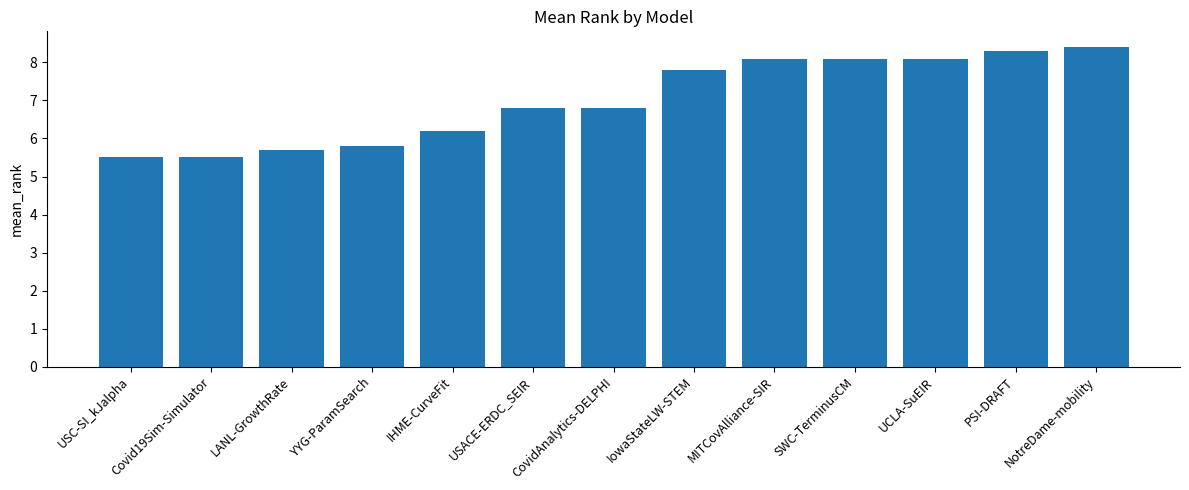

What is the minimum value shown in the chart?

5.5